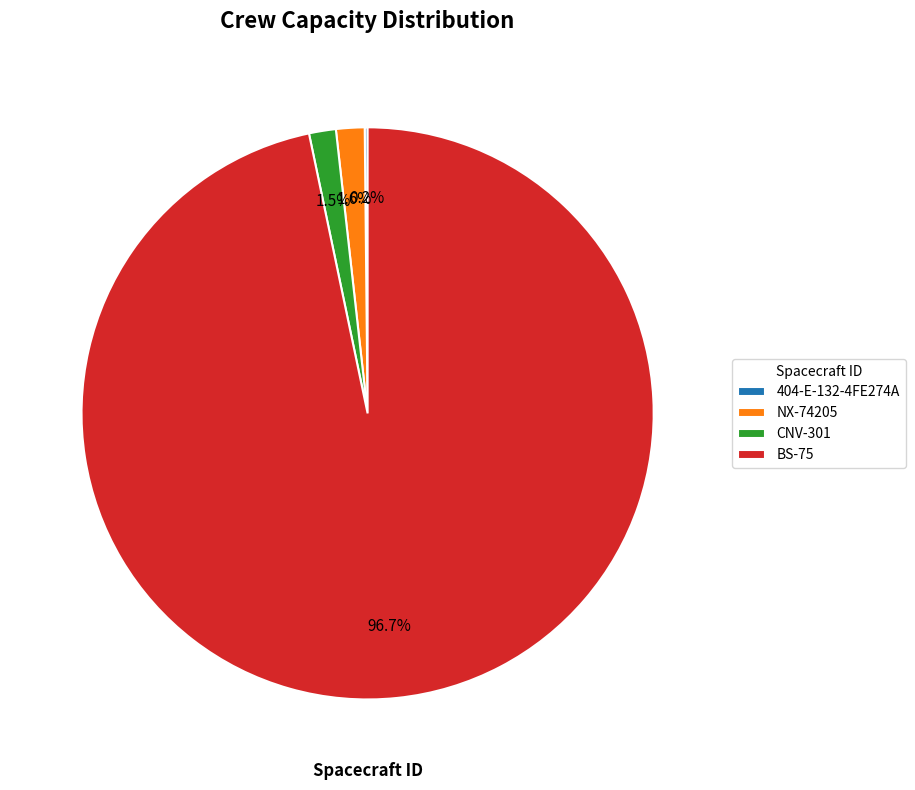

Which category has the biggest portion of the pie?

BS-75